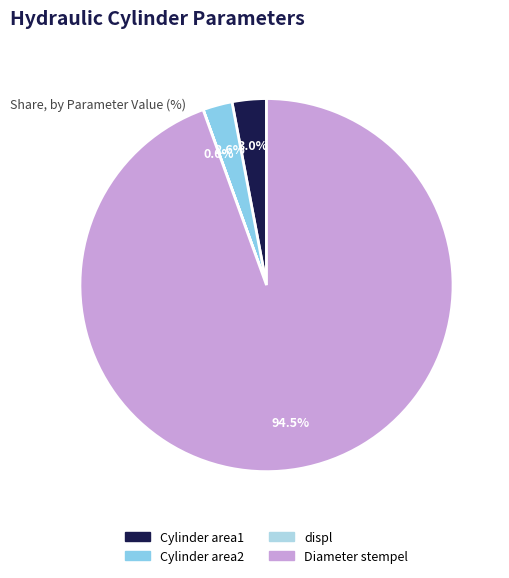

True or false: Cylinder area1 accounts for 1% of the total.

False